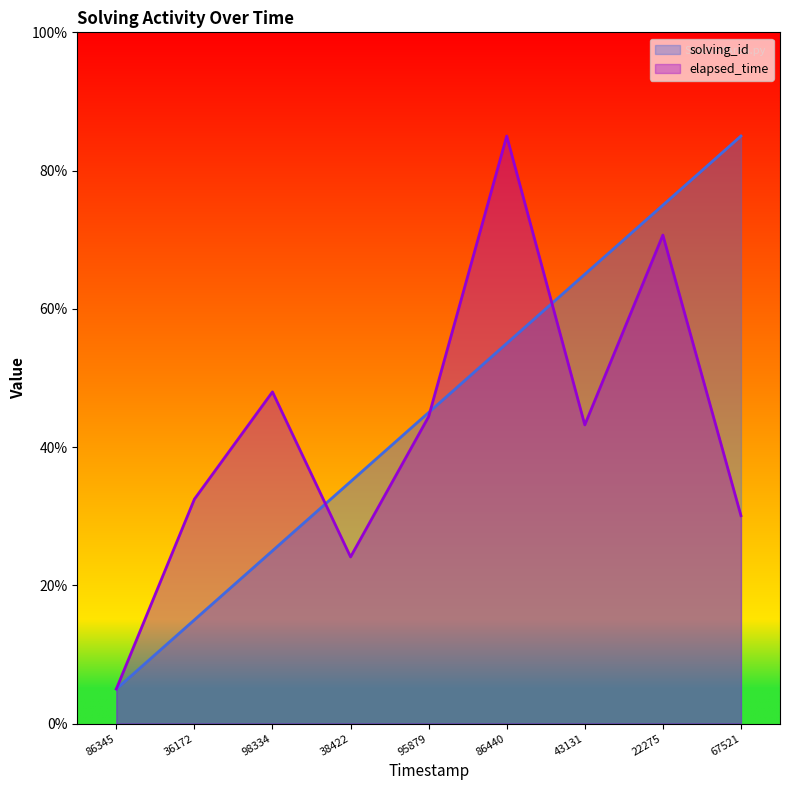

What is the greatest value displayed?

85.0